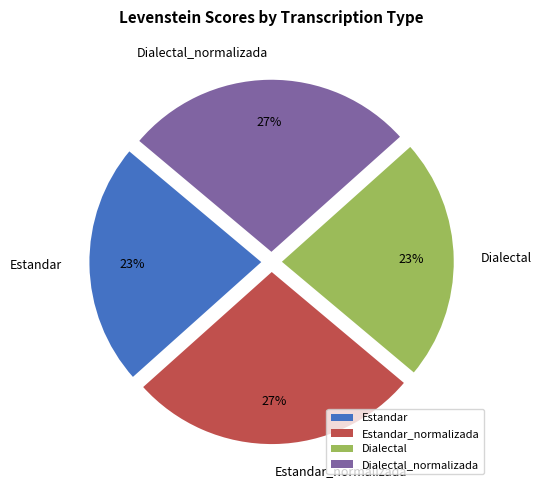

Count the number of slices in the pie.

4